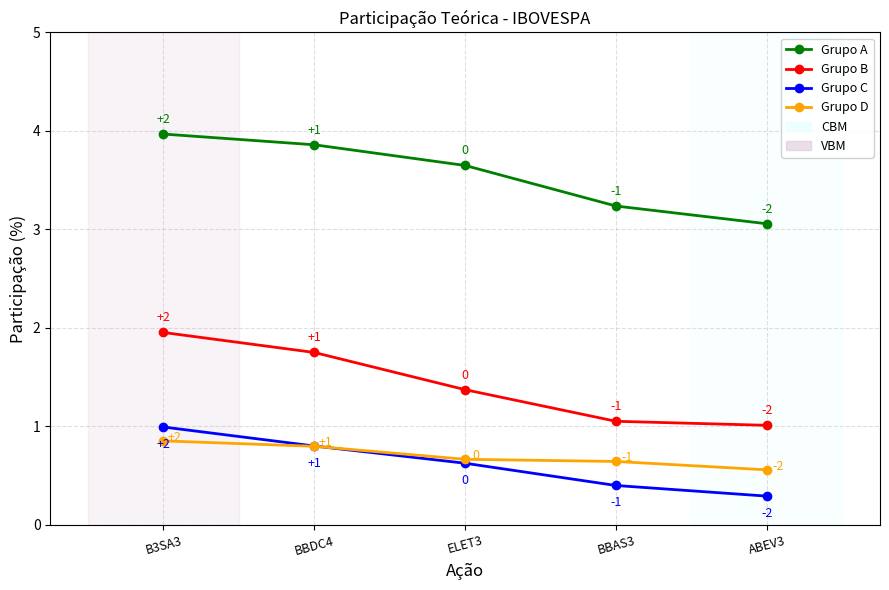

The value of Grupo A at ELET3 is 5.1. True or false?

False